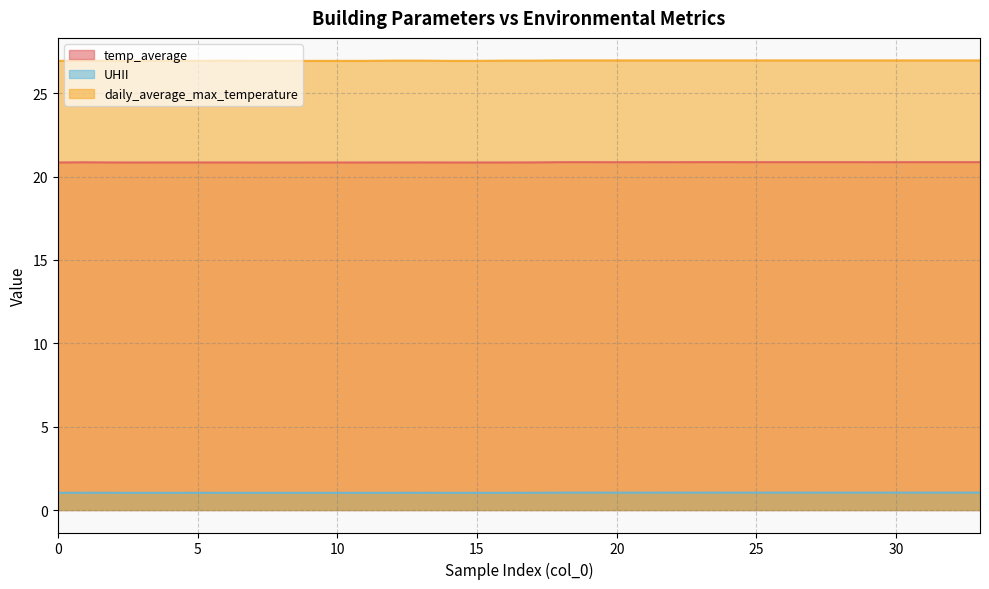

Rank the series by their maximum value, from lowest to highest.

UHII, temp_average, daily_average_max_temperature